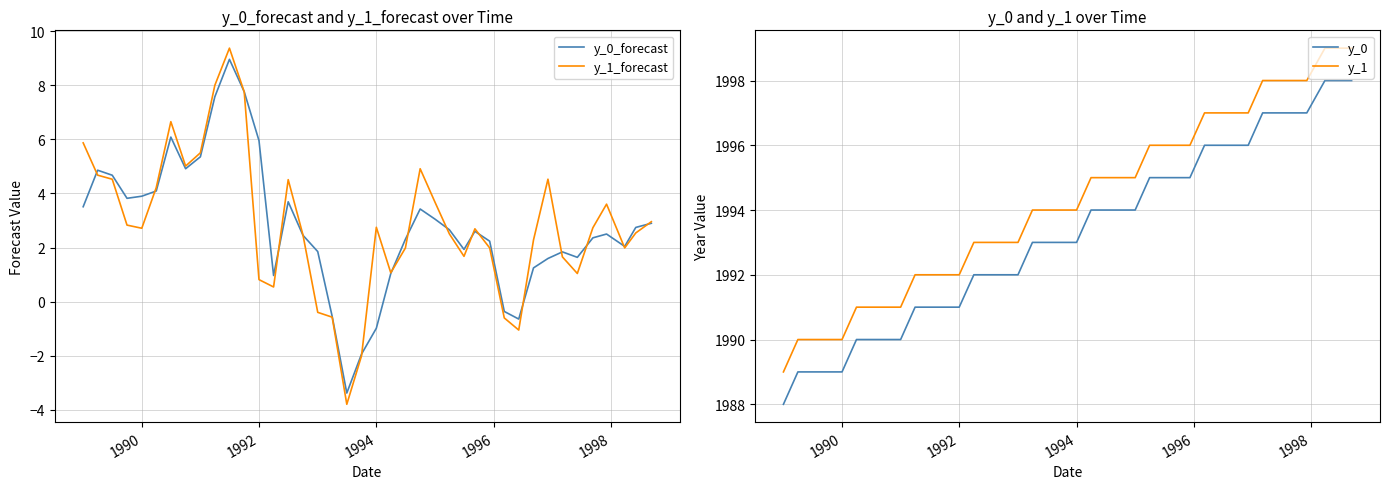

True or false: y_0_forecast and y_1 cross at least once.

False